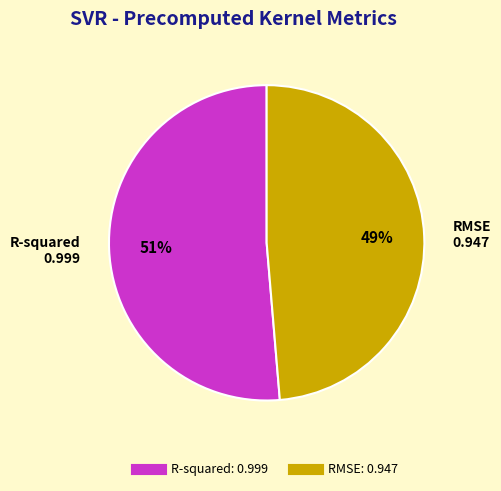

Count the number of slices in the pie.

2